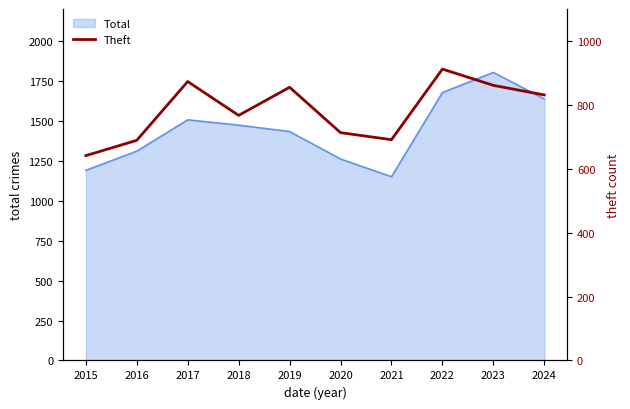

Which category has the lowest value across all series?

2015